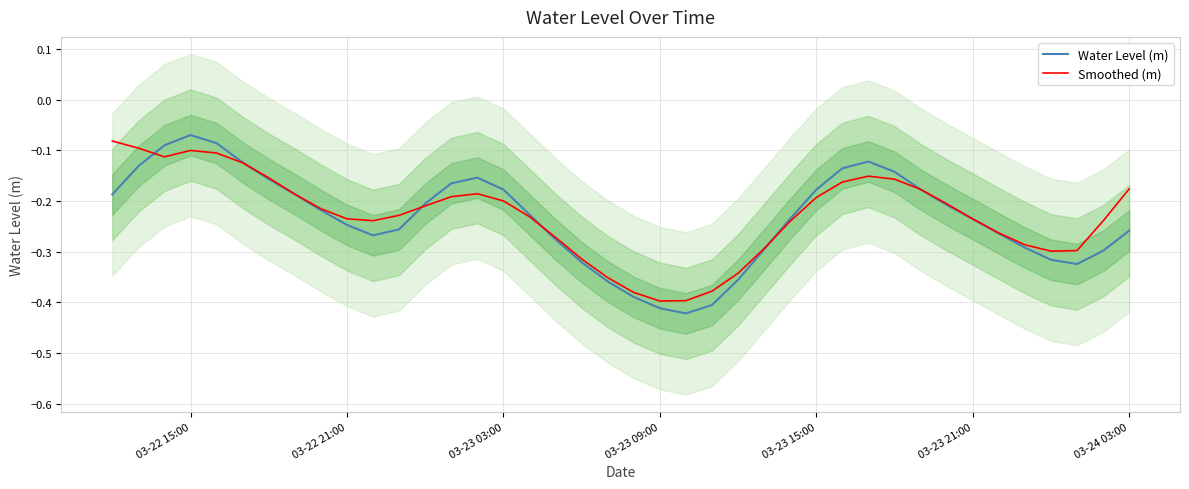

Rank the series by their maximum value, from highest to lowest.

Water Level (m), Smoothed (m)